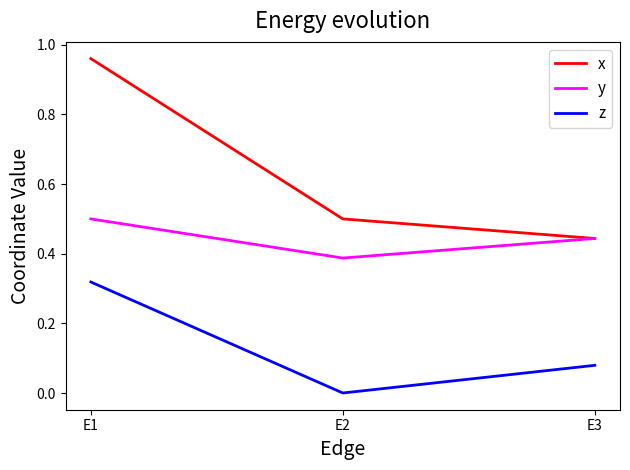

The x series shows 0.7 at E3. True or false?

False